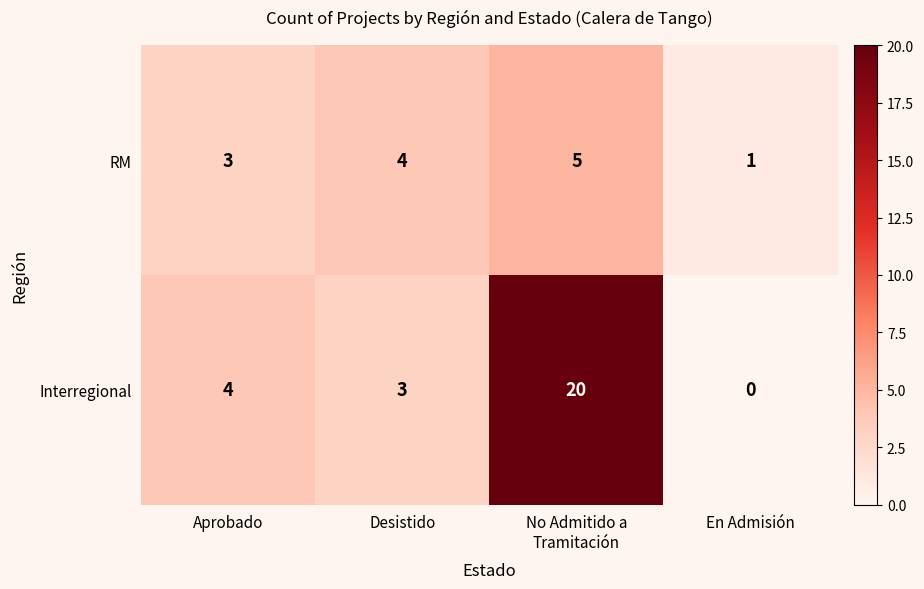

Which series has the widest spread of values?

Interregional